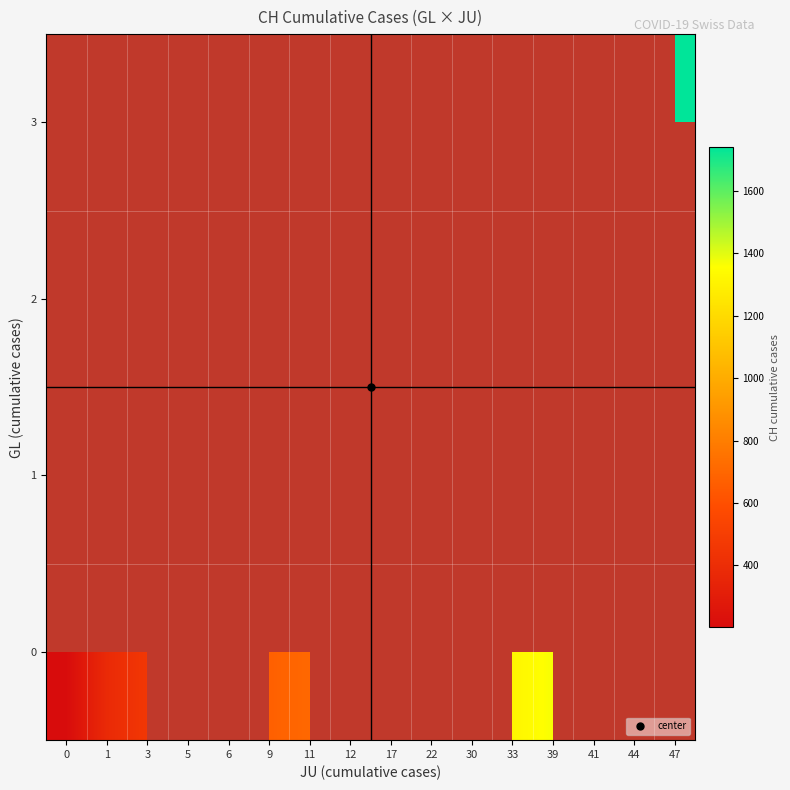

Where is 0 nearest to the value 784?

11